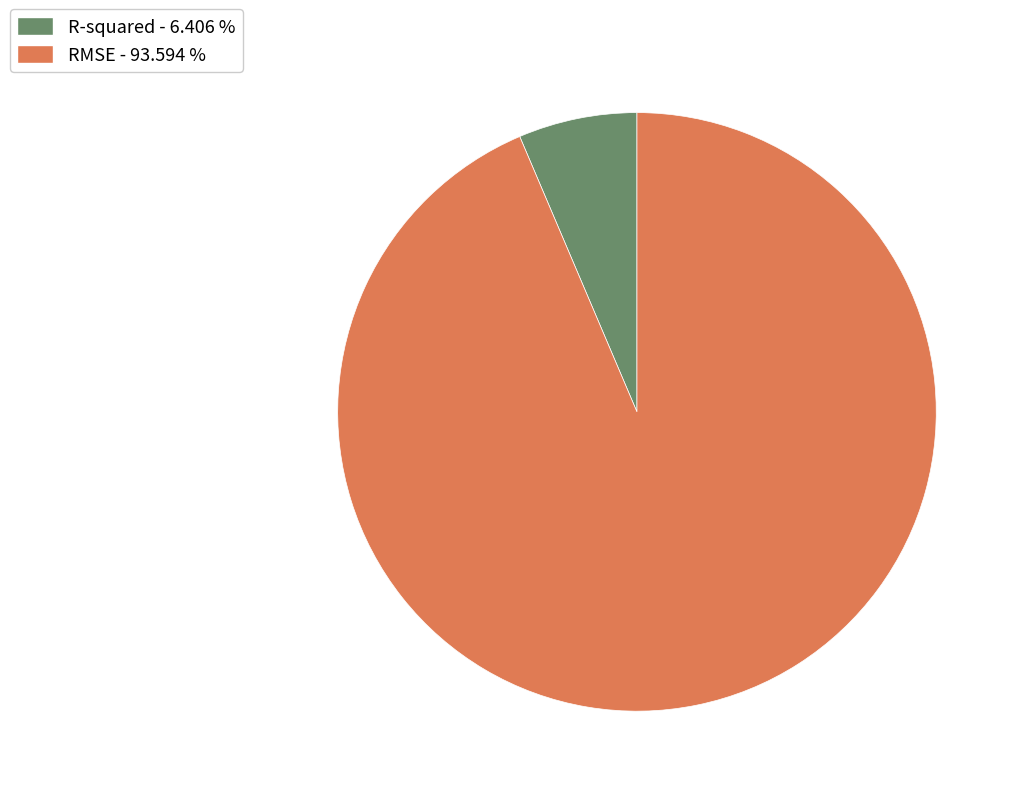

Which has a higher value, R-squared - 6.406 % or RMSE - 93.594 %?

RMSE - 93.594 %